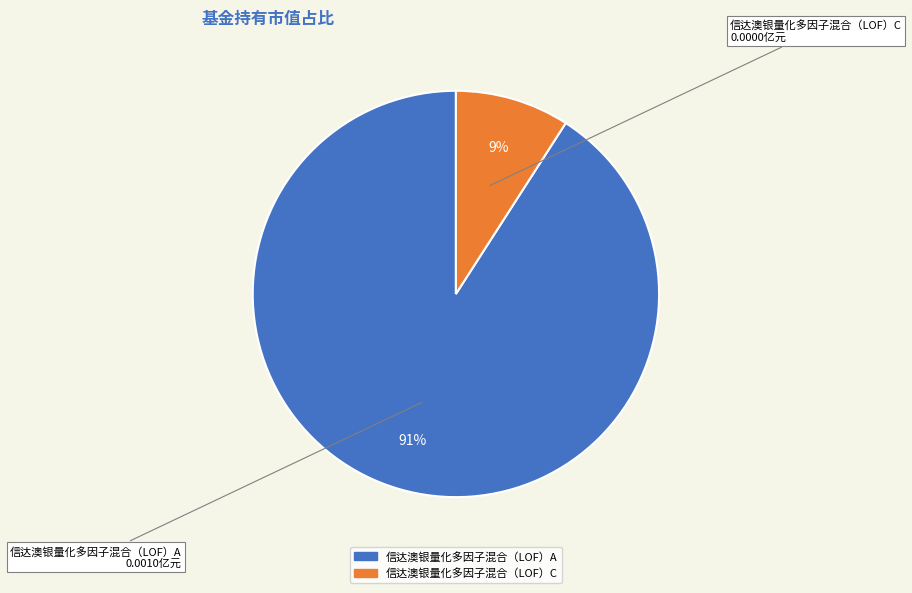

To the nearest percent, what is the average slice percentage?

50%